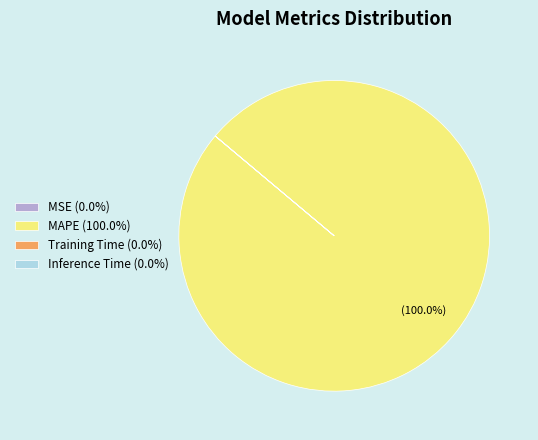

To the nearest percent, what is the difference between the largest and smallest slice percentages?

100%